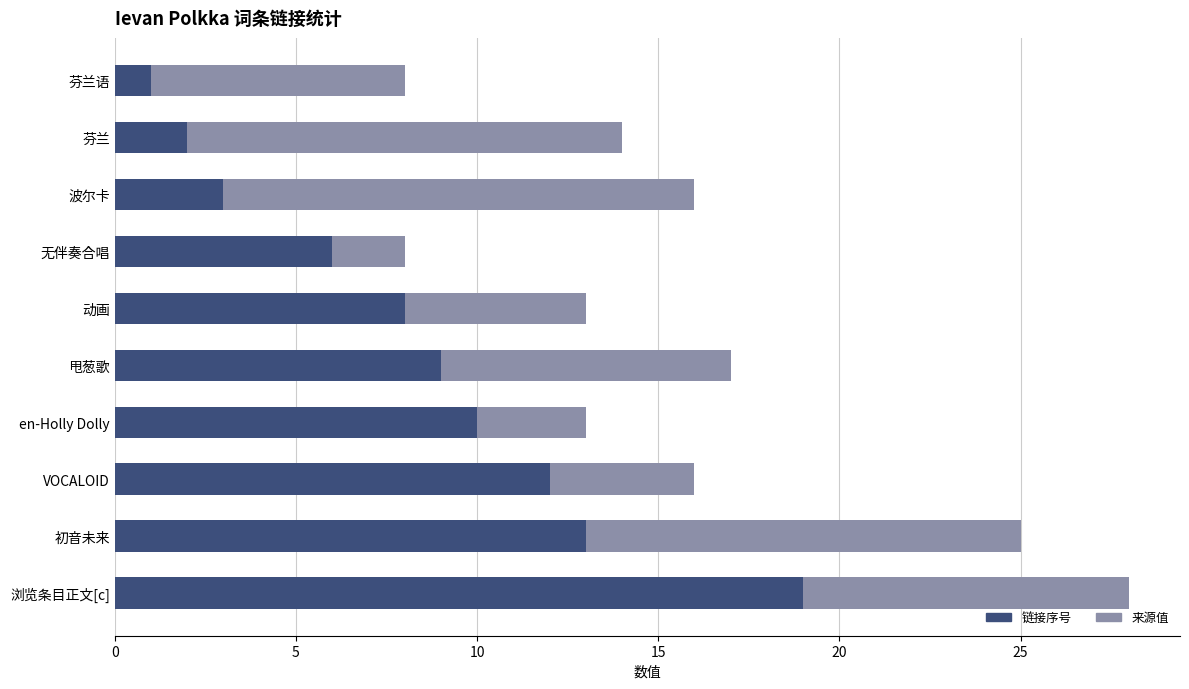

What is the total value across all series at 甩葱歌?

17